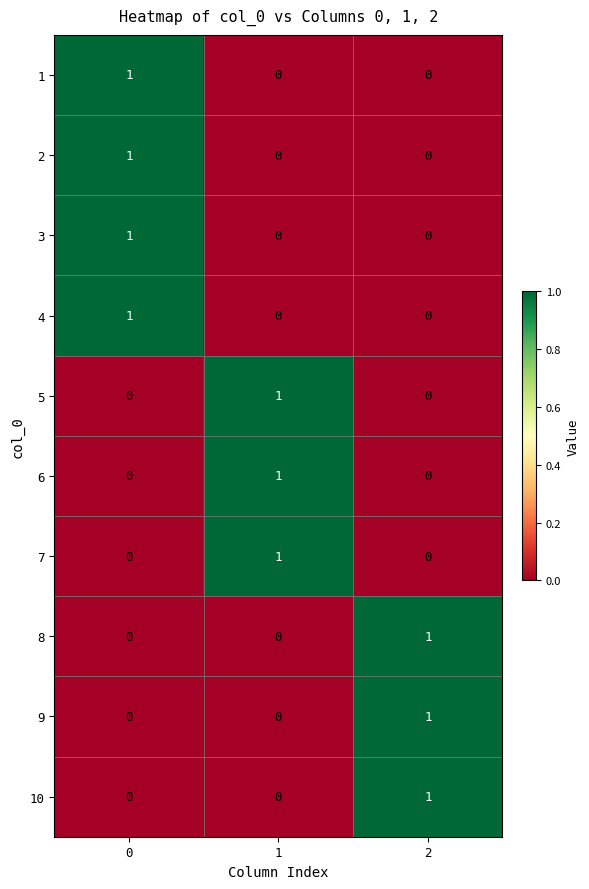

Reading left to right, extract all data points from this chart.

1: 1	0	0
2: 1	0	0
3: 1	0	0
4: 1	0	0
5: 0	1	0
6: 0	1	0
7: 0	1	0
8: 0	0	1
9: 0	0	1
10: 0	0	1